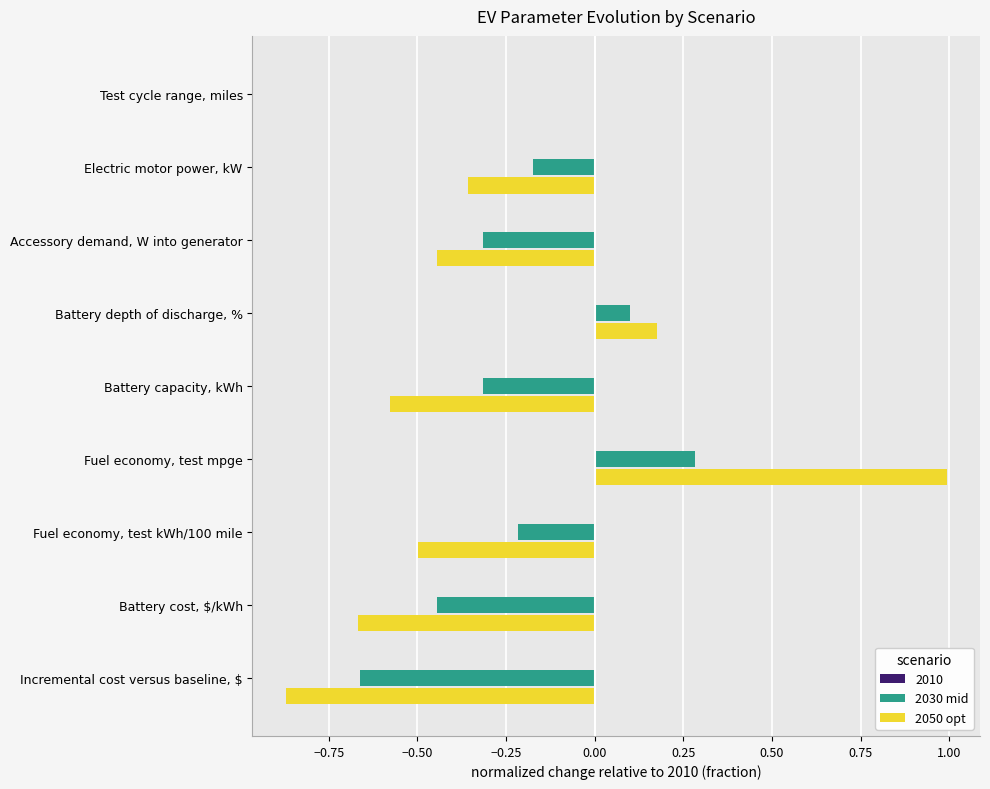

True or false: 2050 opt has a value of 1.7 at Fuel economy, test mpge.

False